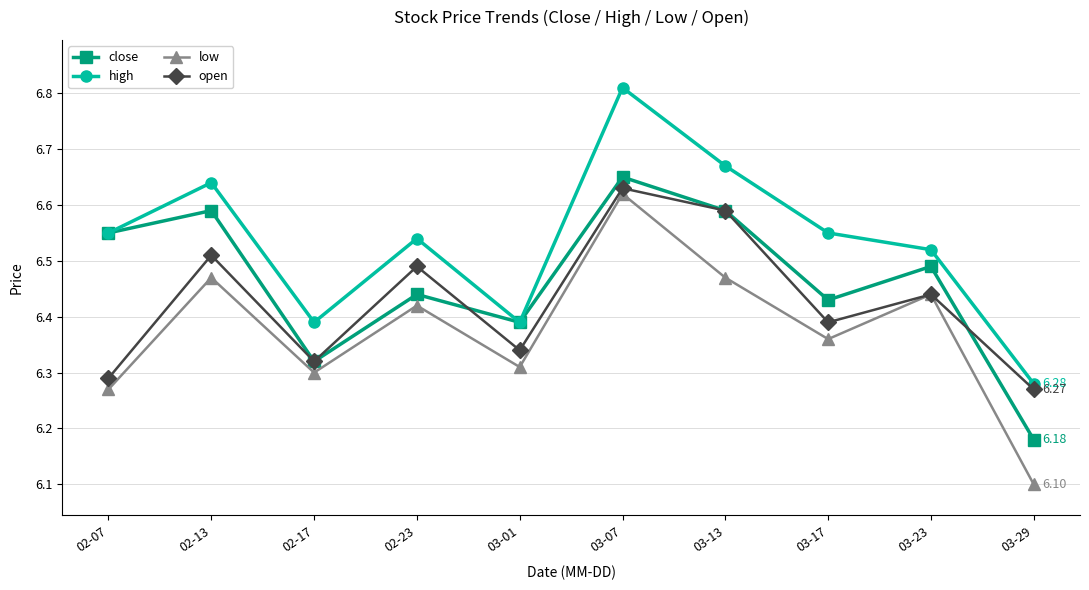

What are all the series names shown in the legend?

close, high, low, open